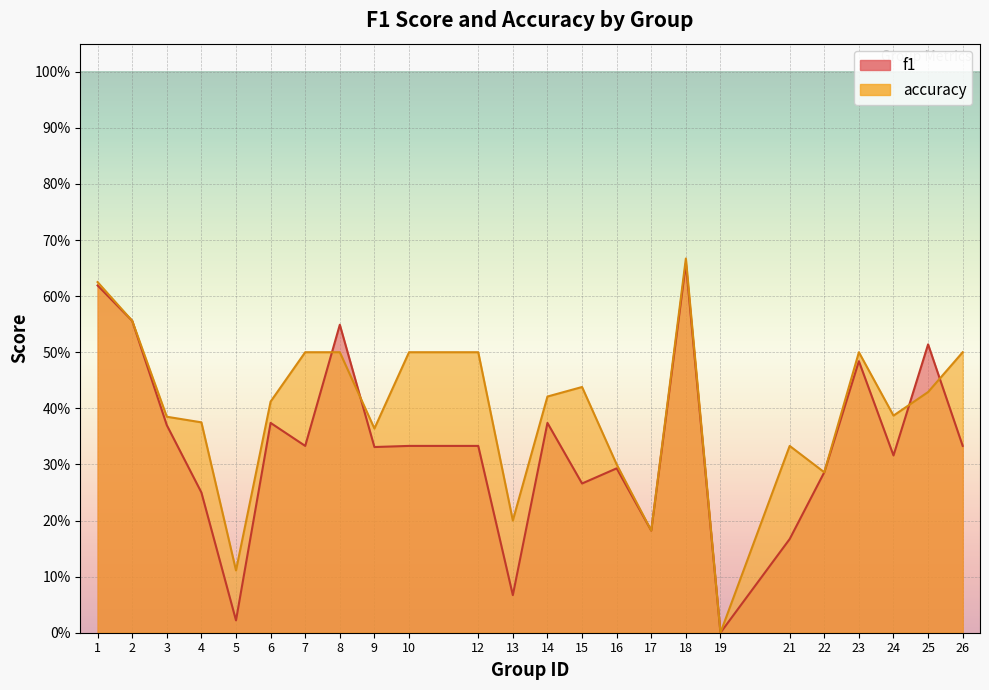

How many interior local valleys does the accuracy series have?

7